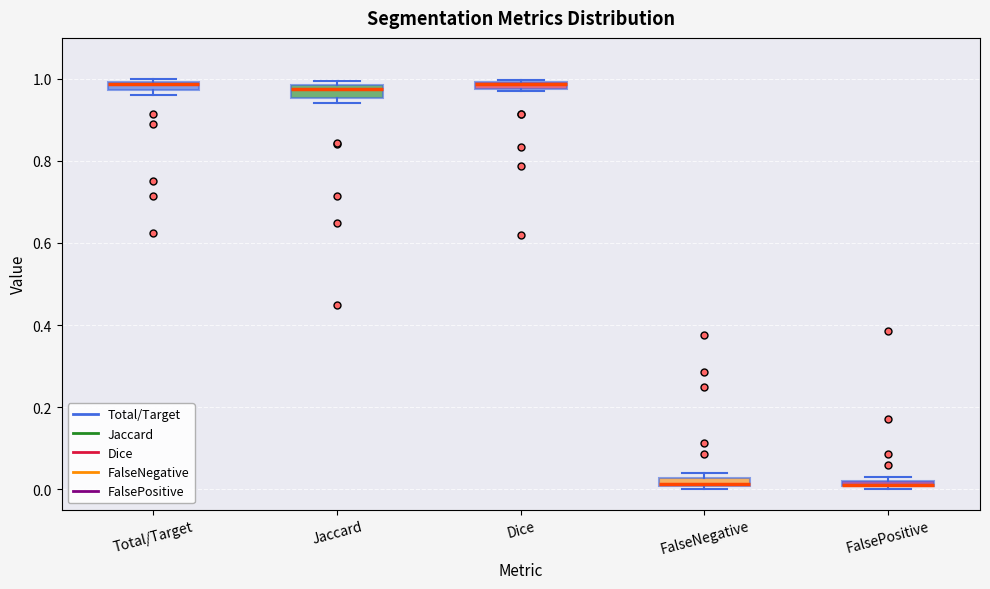

Where is the upper edge of the box for FalsePositive on the y-axis? The values are not printed on the chart, so give them approximately, as read against the axis.

0.02